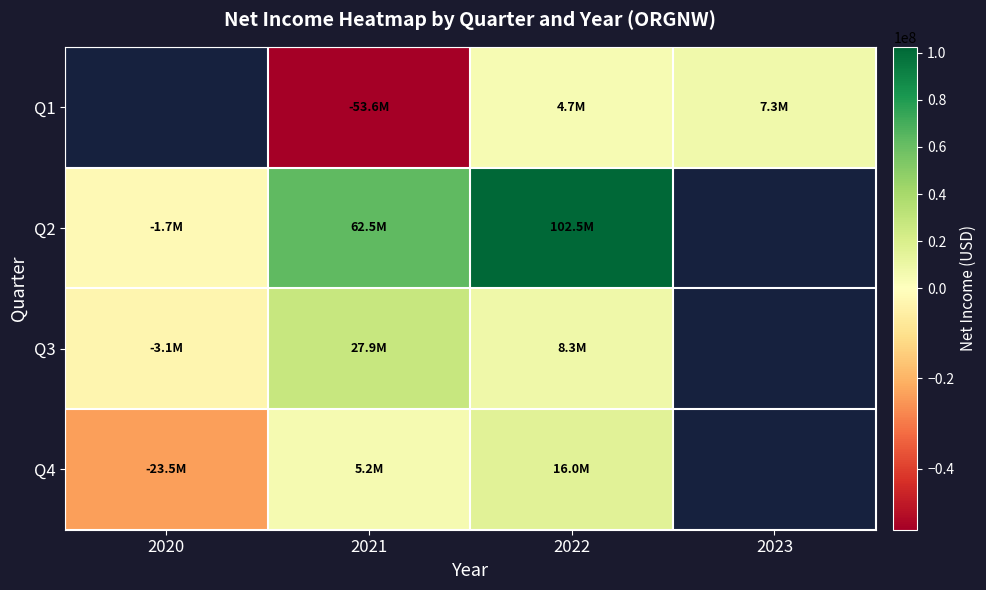

The value of Q4 at 2020 is -35832751.3. True or false?

False